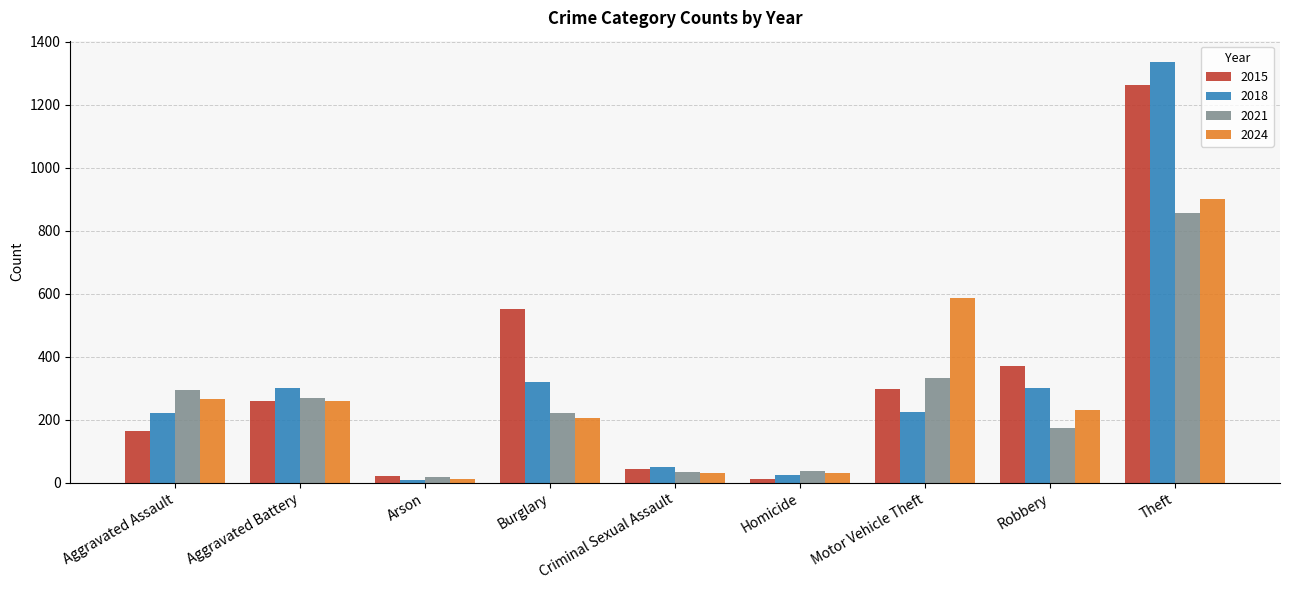

What value does the 2018 series have at Aggravated Battery?

302